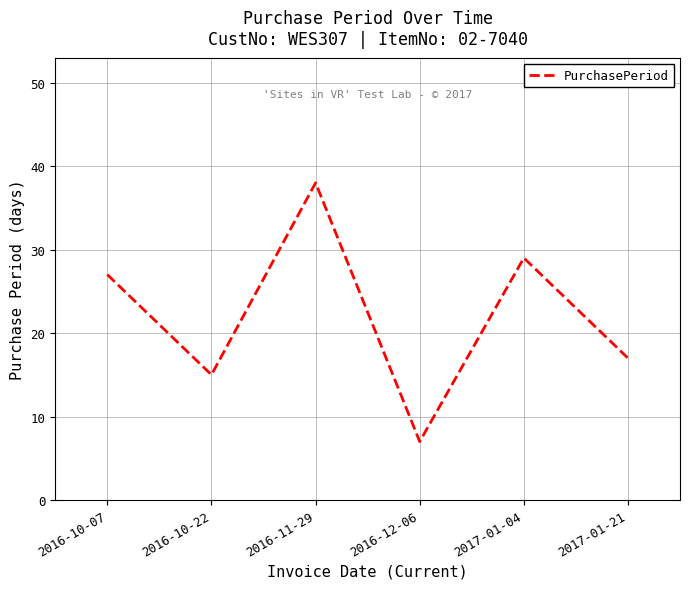

List the labels in order of value, largest first.

2016-11-29, 2017-01-04, 2016-10-07, 2017-01-21, 2016-10-22, 2016-12-06